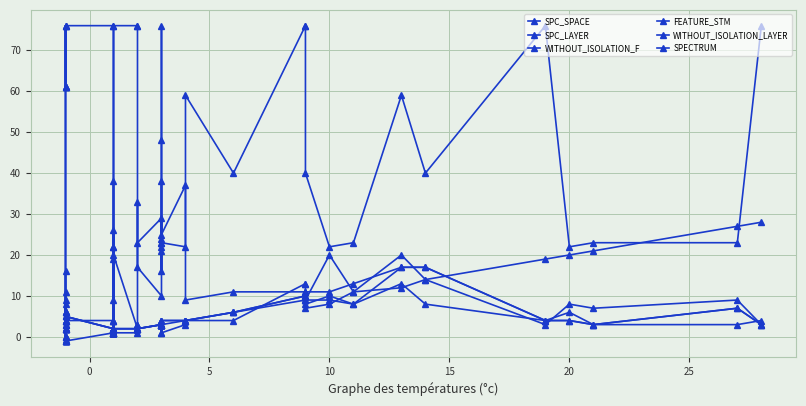

Reading left to right, list all the values displayed in this chart.

SPC_SPACE: 0	16	0	0	0	0	2	4	4	1	38	4	19	4	26	20	2	33	17	10	38	16	24	21	25	37	9	11	11	11	9	20	11	20	14	19	20	21	27	28
SPC_LAYER: -1	-1	-1	-1	-1	-1	-1	-1	1	1	1	1	1	1	1	1	1	2	2	3	3	3	3	3	3	4	4	6	9	9	7	8	11	12	14	3	8	7	9	3
WITHOUT_ISOLATION_F: 2	2	11	3	6	2	4	5	2	1	1	1	2	2	1	2	2	3	2	3	4	3	3	3	4	4	4	6	10	10	11	11	13	17	17	4	6	3	7	3
FEATURE_STM: 61	6	61	76	61	61	76	76	76	2	22	2	2	9	22	76	76	76	23	29	23	48	76	22	23	22	59	40	76	76	40	22	23	59	40	76	22	23	23	76
WITHOUT_ISOLATION_LAYER: 2	2	9	3	6	2	4	5	2	1	1	1	2	2	1	2	2	3	2	3	4	3	3	3	4	4	4	6	10	10	9	9	8	17	17	4	4	3	7	3
SPECTRUM: 4	2	8	3	6	4	4	5	2	1	1	1	2	2	1	2	2	3	2	3	1	3	3	4	1	3	4	4	13	13	8	10	8	13	8	4	4	3	3	4